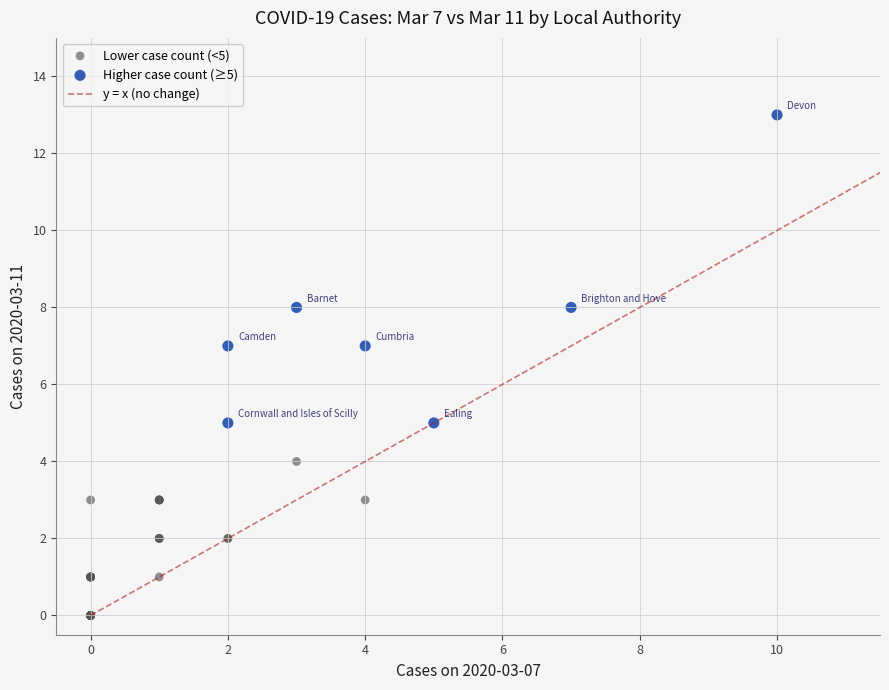

Which series contains the lowest Y value?

Lower case count (<5)